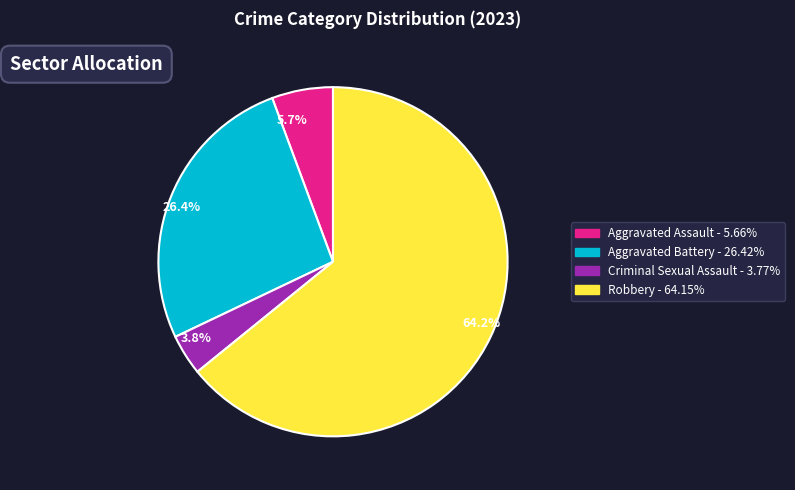

The Aggravated Battery slice represents 26% of the pie. True or false?

True